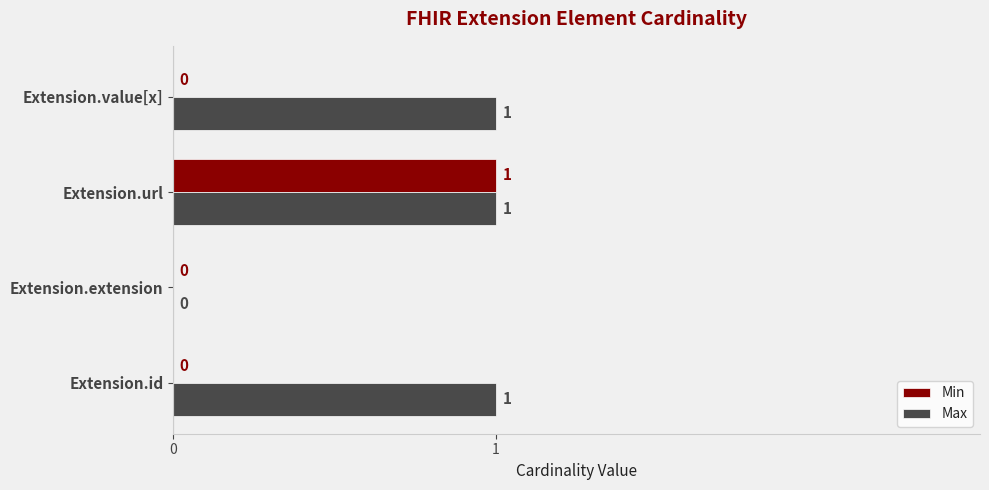

Where is Max nearest to the value 0?

Extension.extension